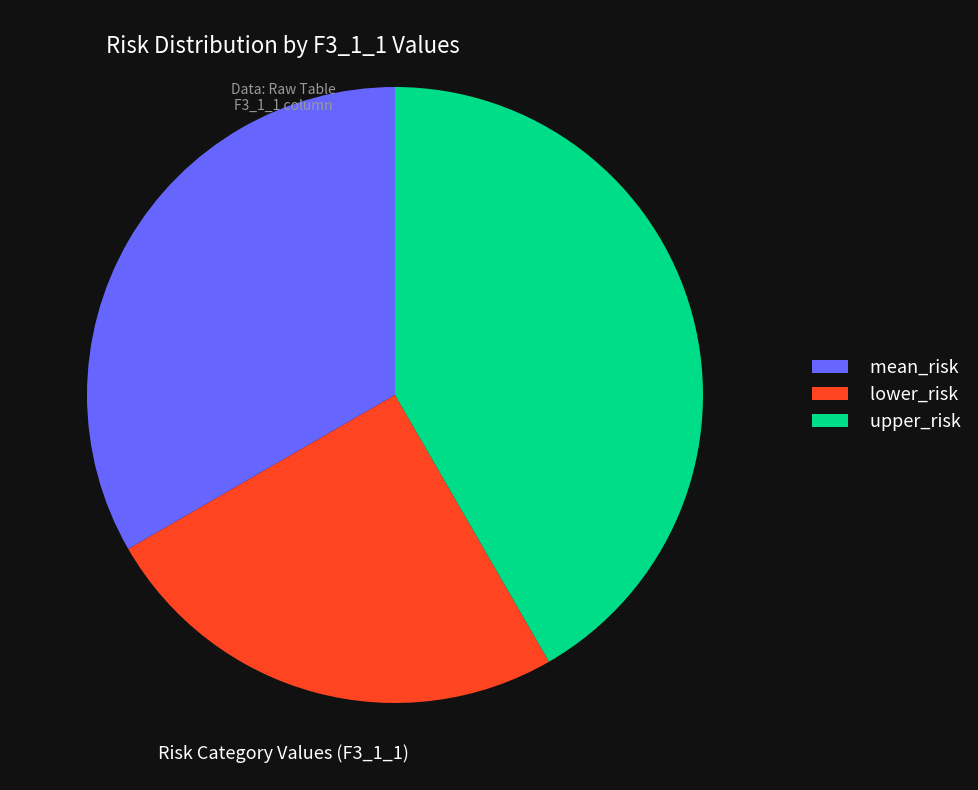

How many segments does this pie chart have?

3